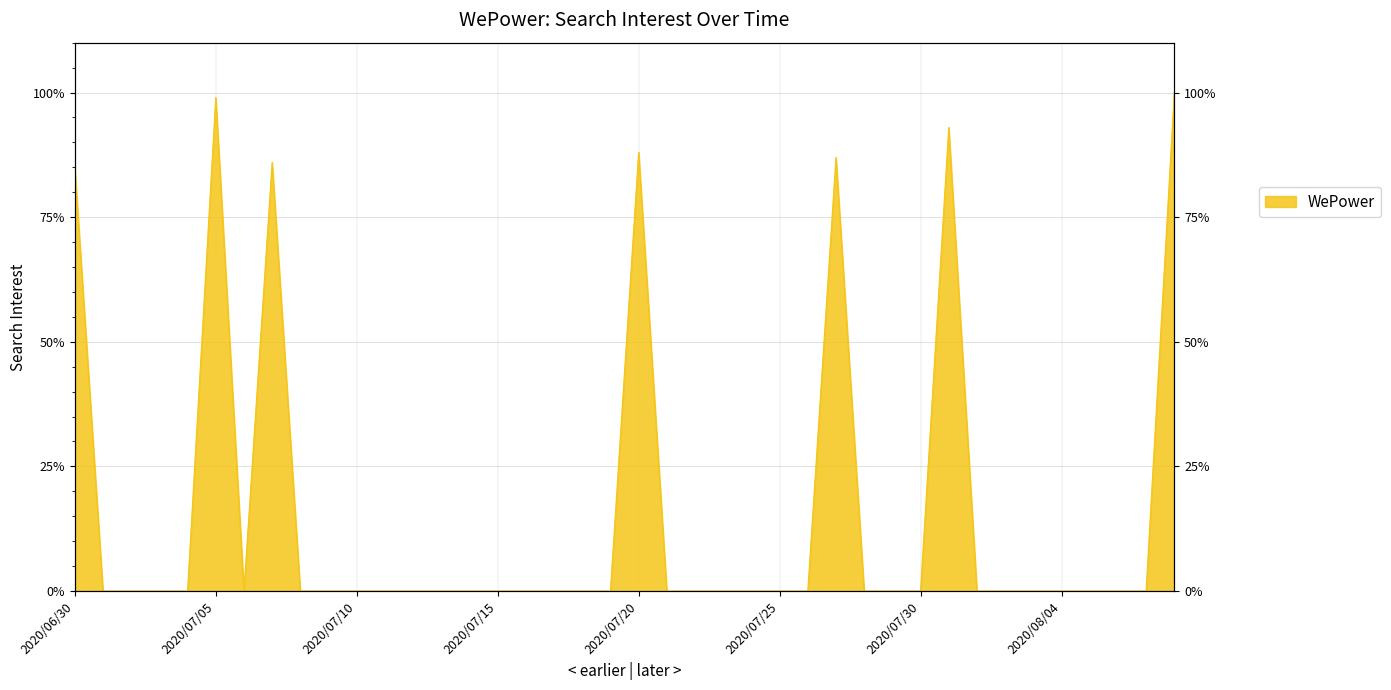

Where is the first local maximum?

2020/07/05